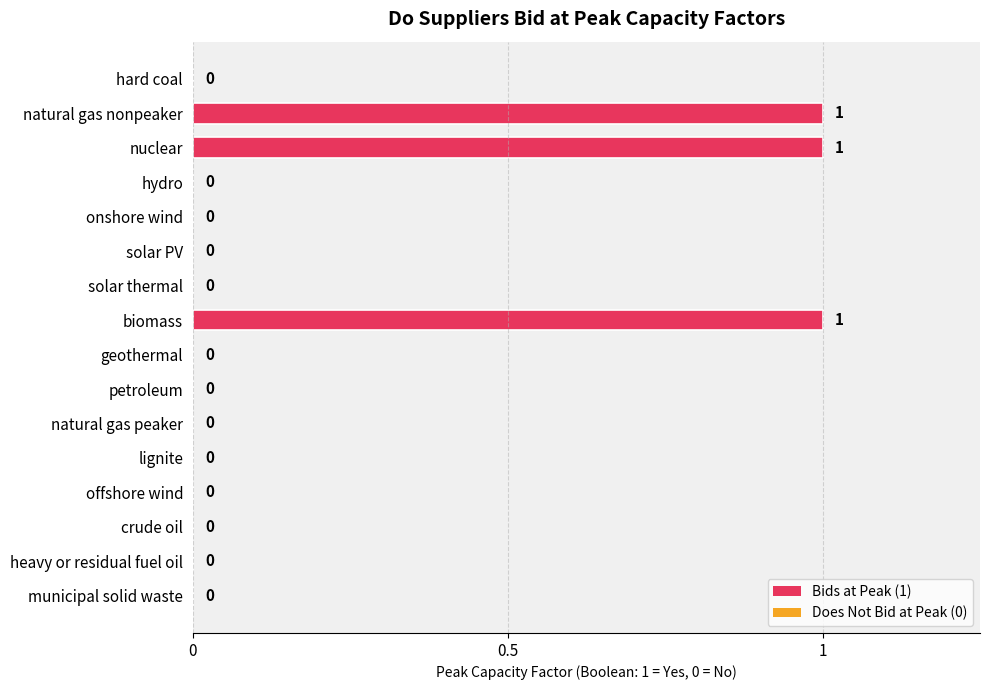

Reading top to bottom, what are all the values shown in this chart?

hard coal=0	natural gas nonpeaker=1	nuclear=1	hydro=0	onshore wind=0	solar PV=0	solar thermal=0	biomass=1	geothermal=0	petroleum=0	natural gas peaker=0	lignite=0	offshore wind=0	crude oil=0	heavy or residual fuel oil=0	municipal solid waste=0